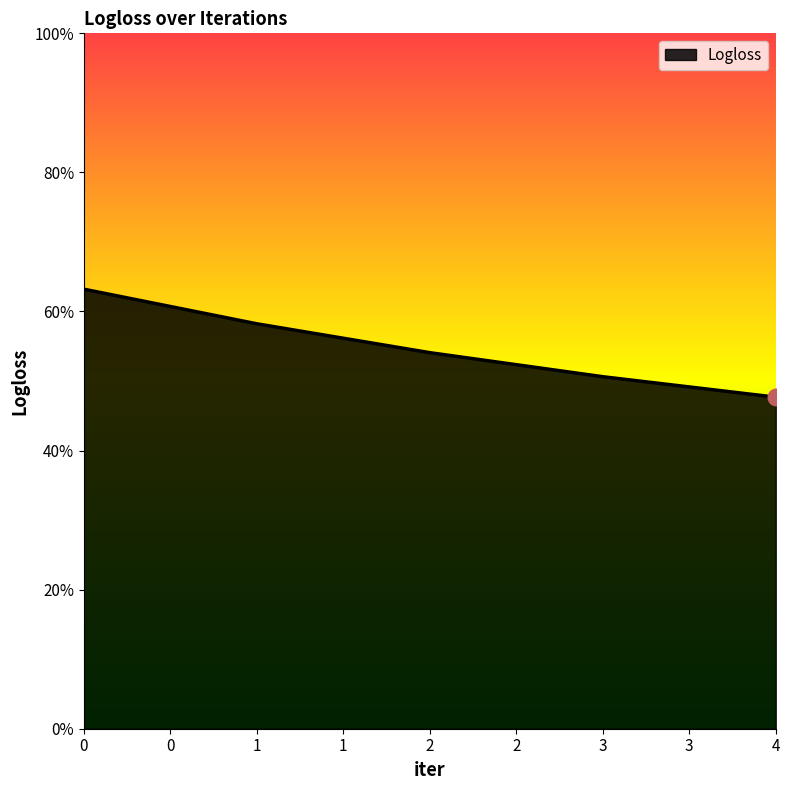

Reading left to right, what are all the values shown in this chart?

0.6	0.6	0.5	0.5	0.5